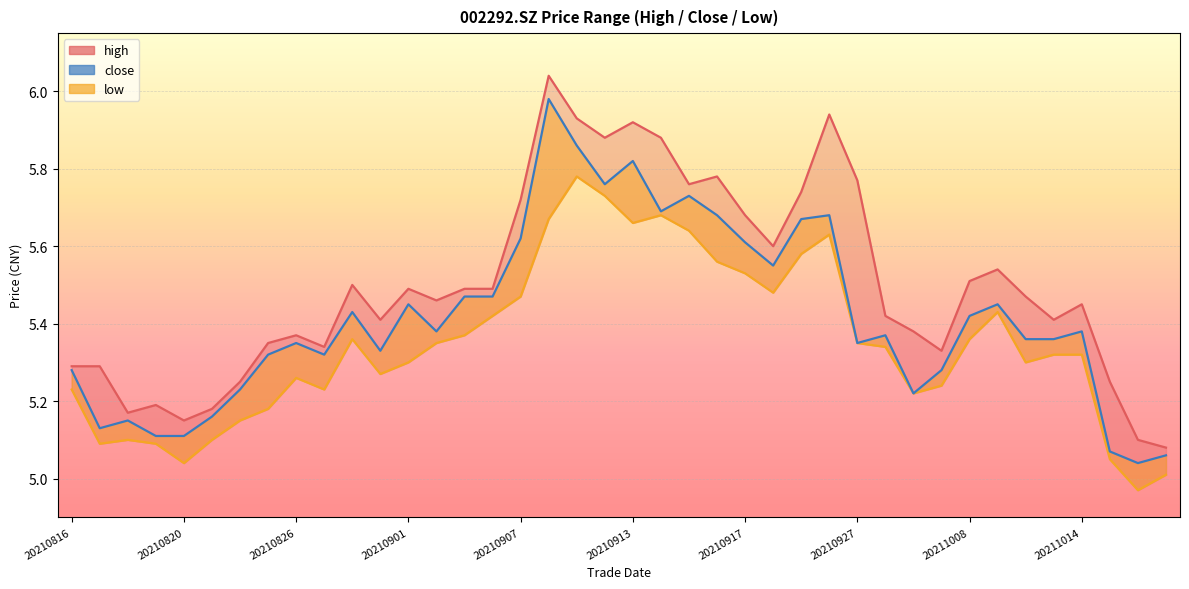

What is the highest value of the close series?

6.0